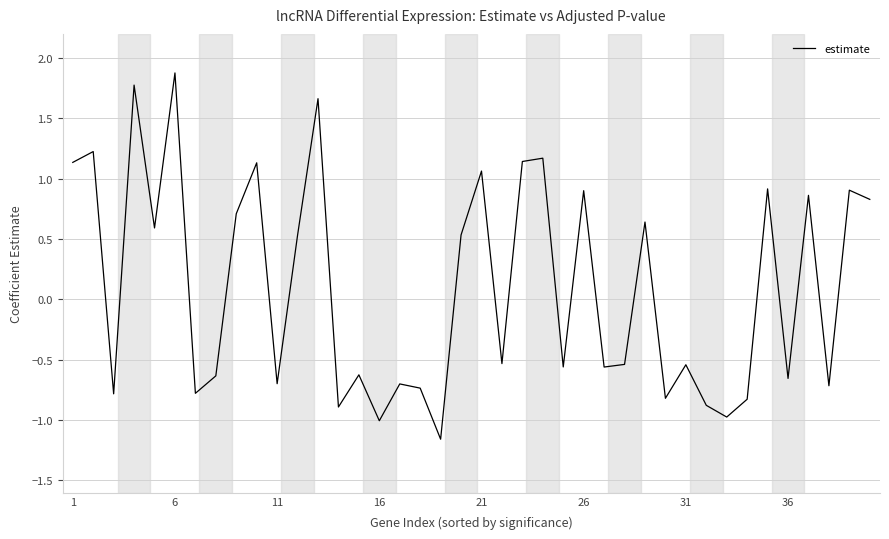

What is the greatest value displayed?

1.9